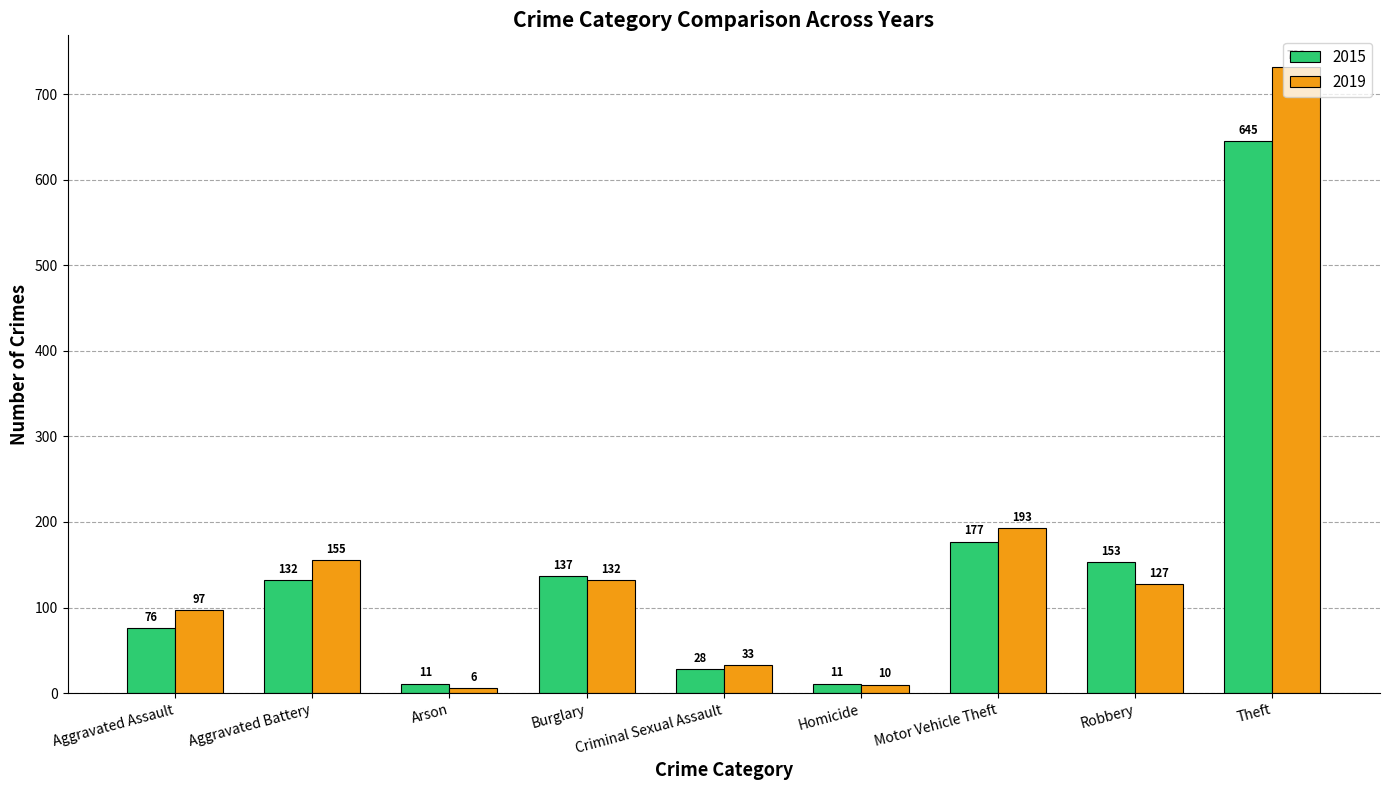

What is the spread (max minus min) of values at Motor Vehicle Theft?

16